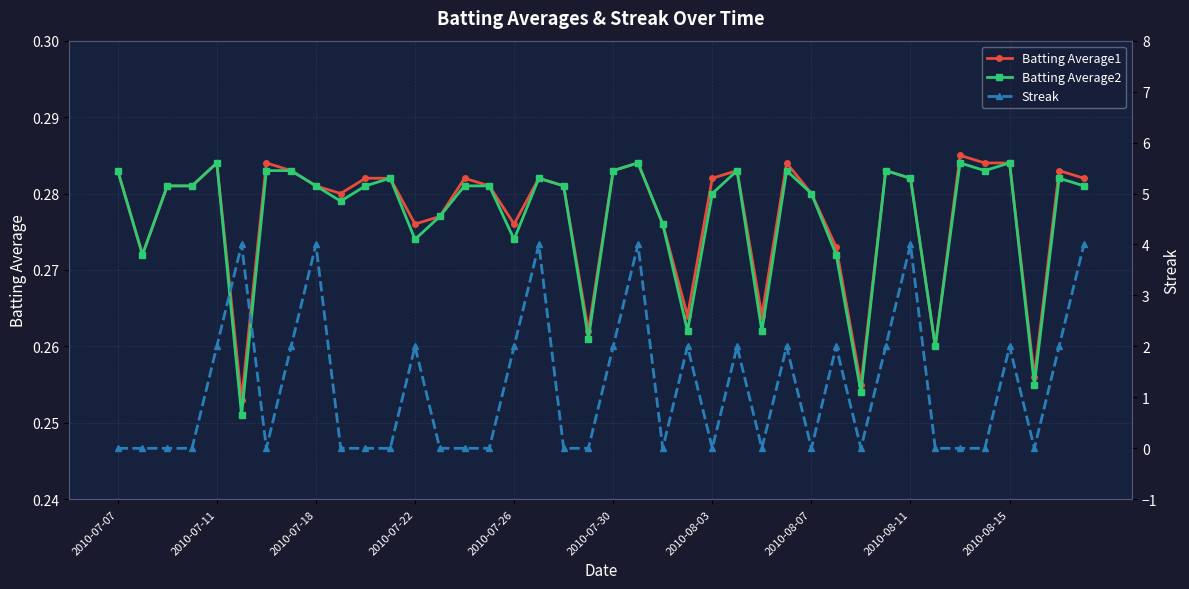

Rank the series by their maximum value, from highest to lowest.

Streak, Batting Average1, Batting Average2